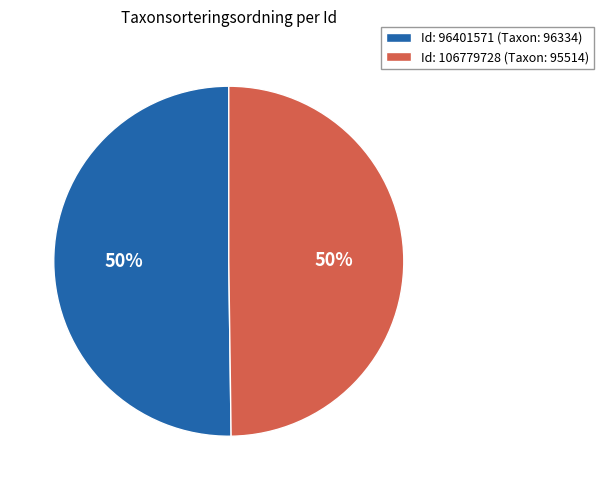

To the nearest percent, what is the average slice percentage?

50%